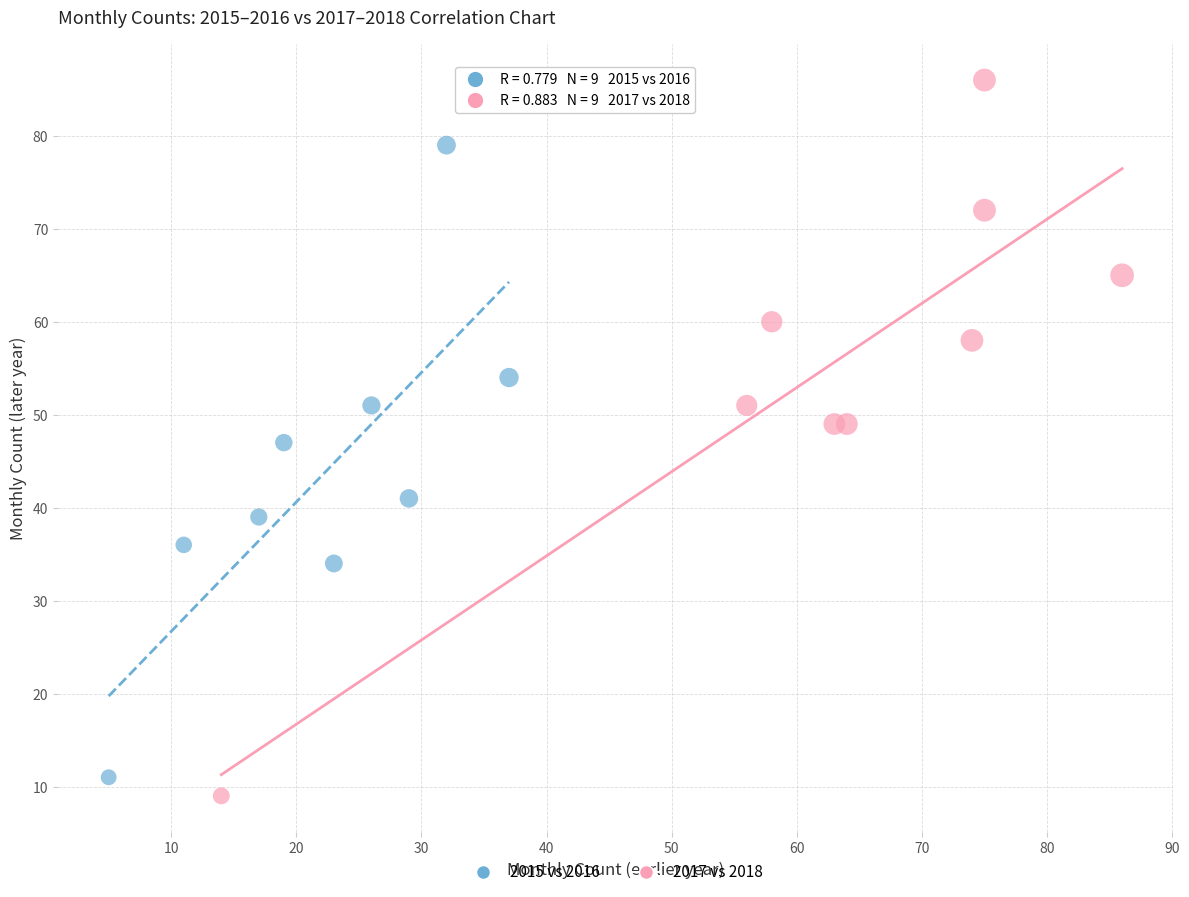

What are all the series names shown in the legend?

2015 vs 2016, 2017 vs 2018